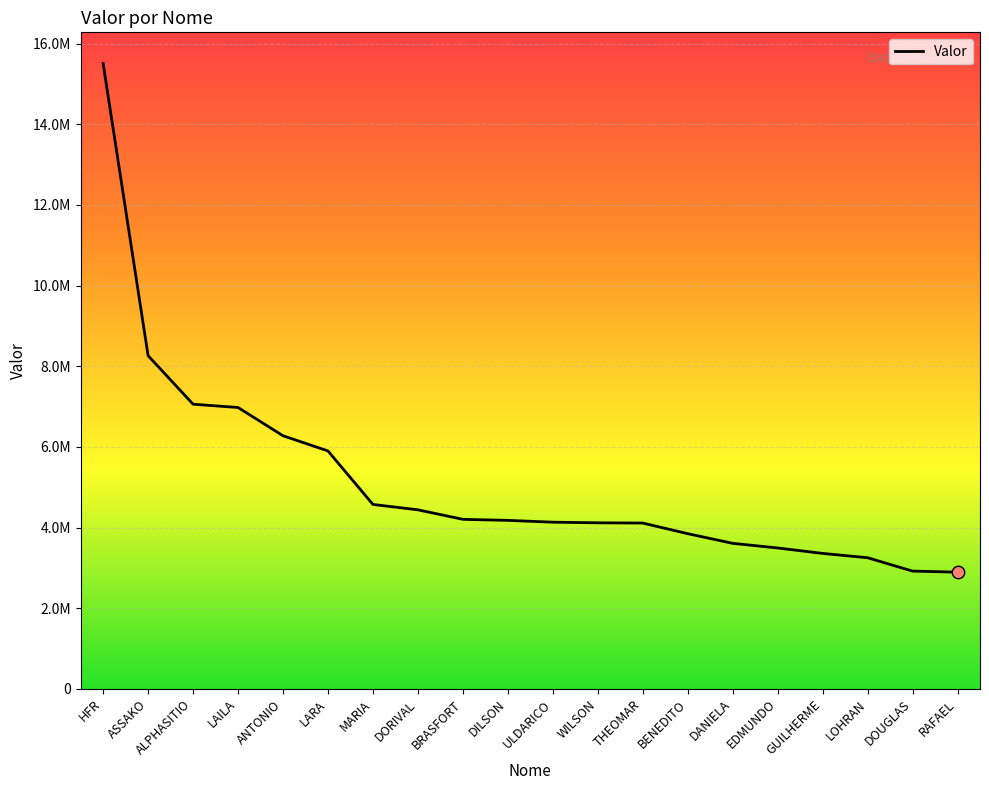

What is the ratio of the value at ALPHASITIO to the value at BENEDITO?

1.8